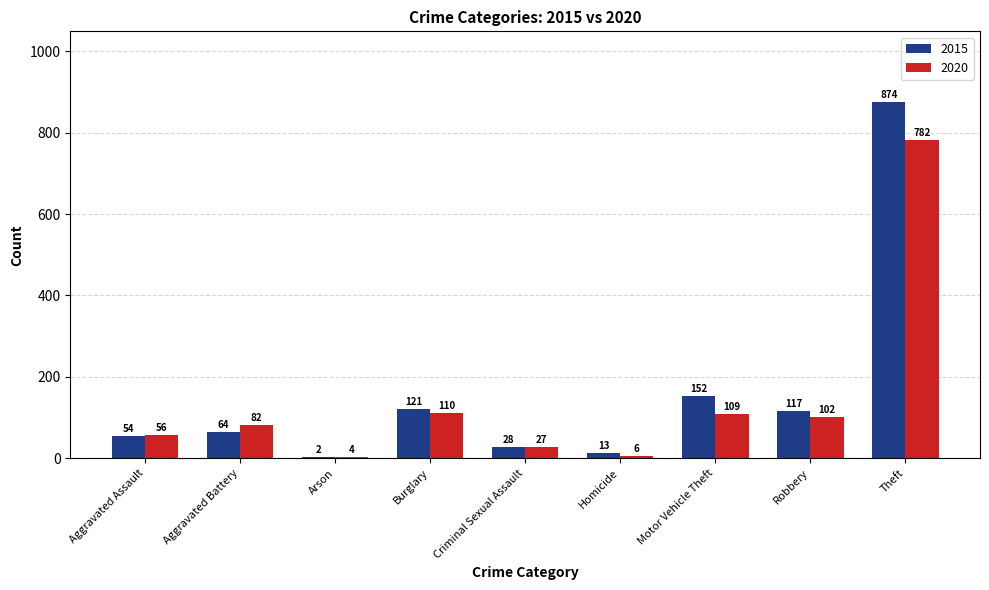

Which series has the largest total across all categories?

2015